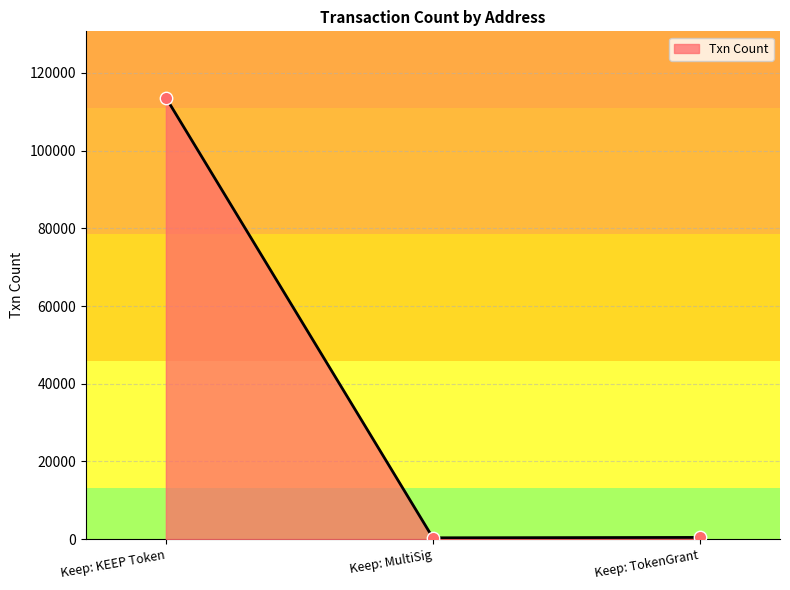

What is the ratio of the value at Keep: TokenGrant to the value at Keep: MultiSig?

1.3